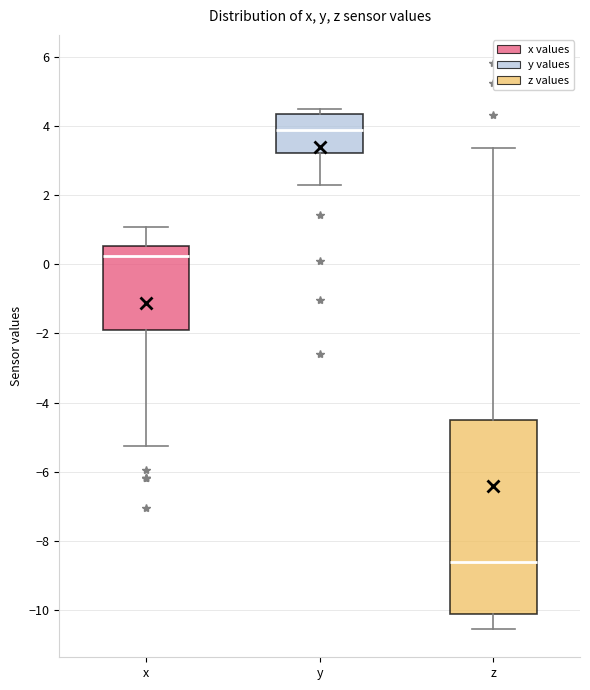

Which box is the tallest, from its lower edge to its upper edge?

z